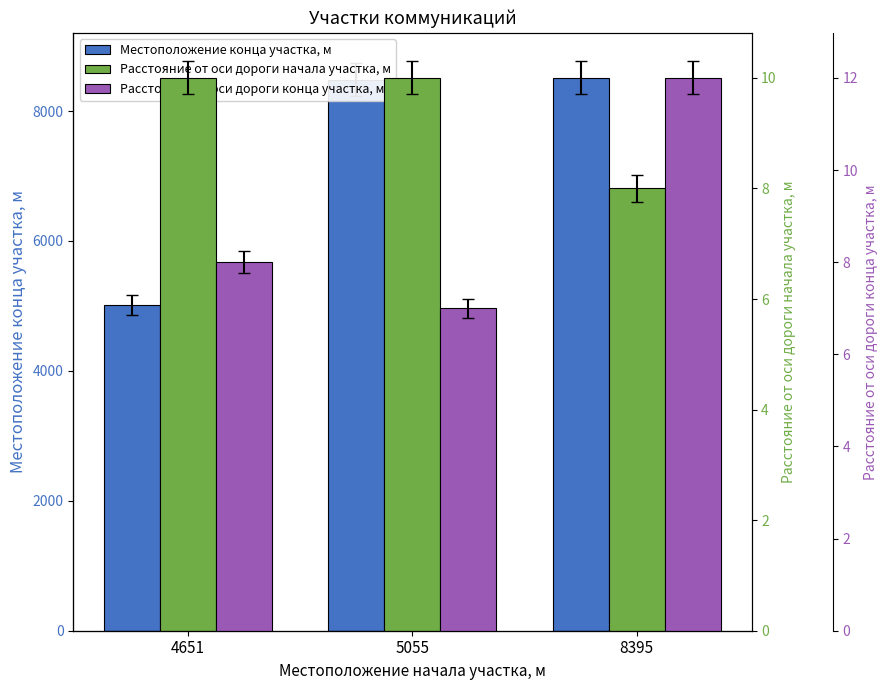

At how many categories does at least one series exceed 3144?

3